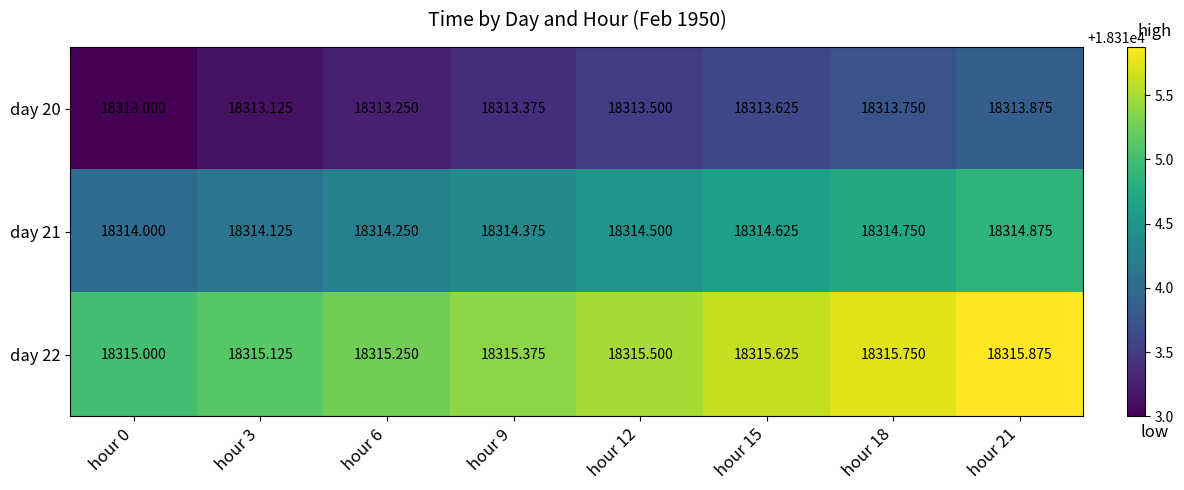

Is the value of day 21 at hour 18 greater than the value of day 22 at hour 21?

No